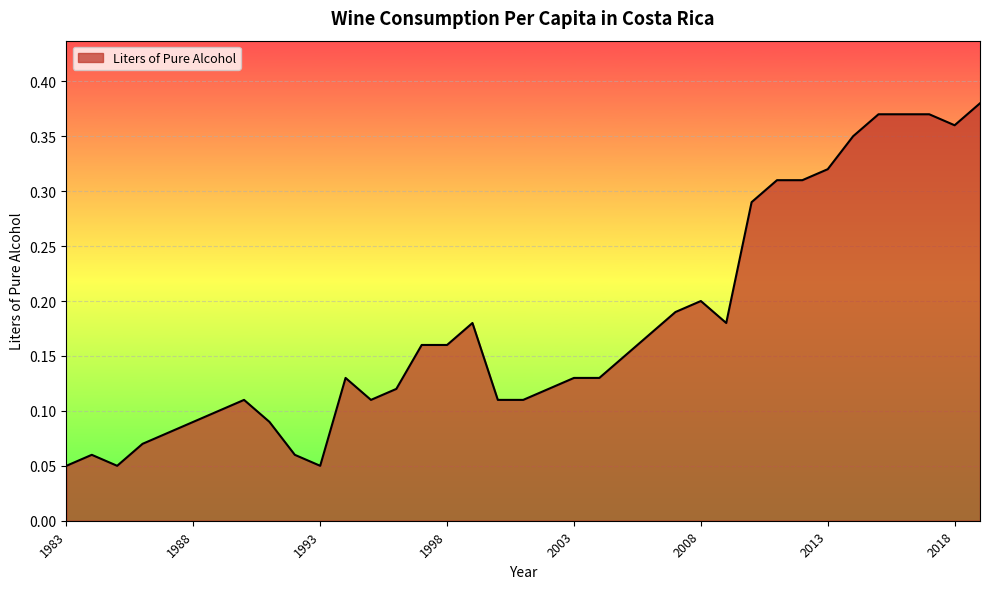

Which category has the highest value across all series?

2019